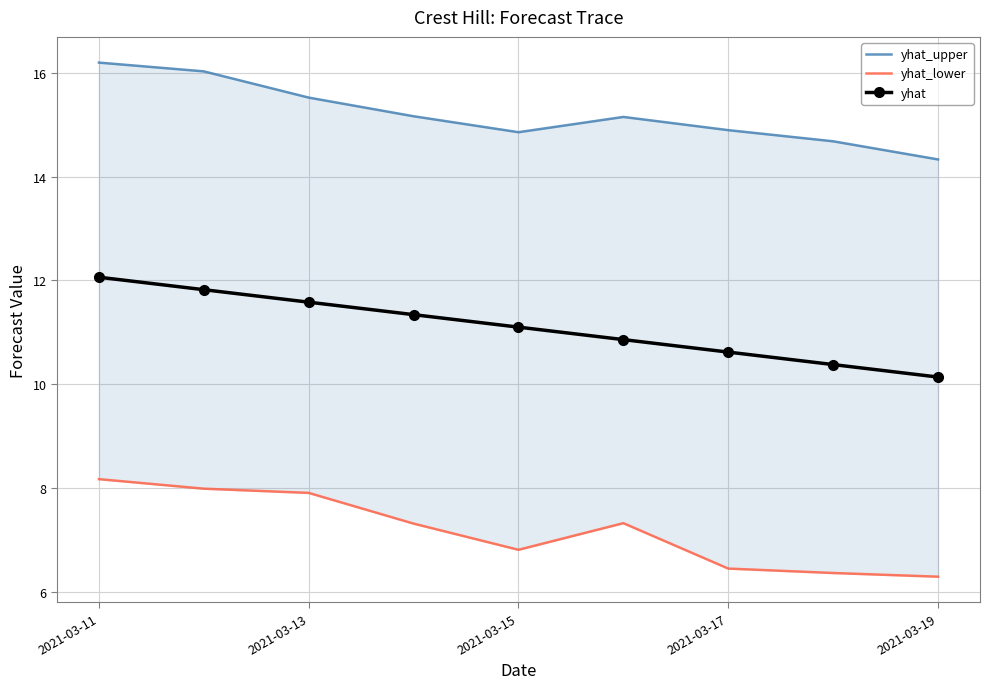

How many interior local peaks does the yhat_lower series have?

1